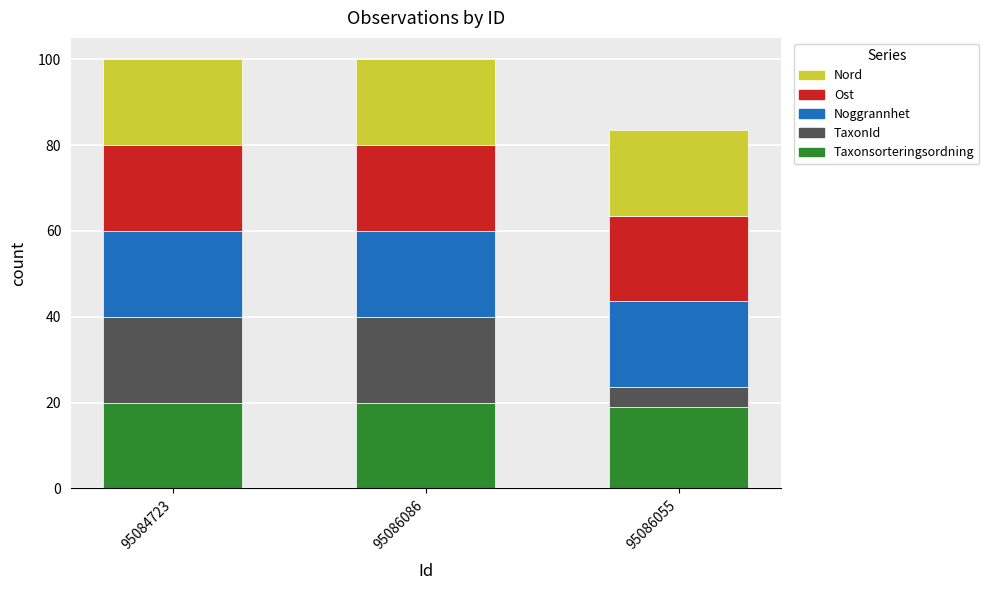

Is it true that Taxonsorteringsordning equals 20.0 at 95086086?

True